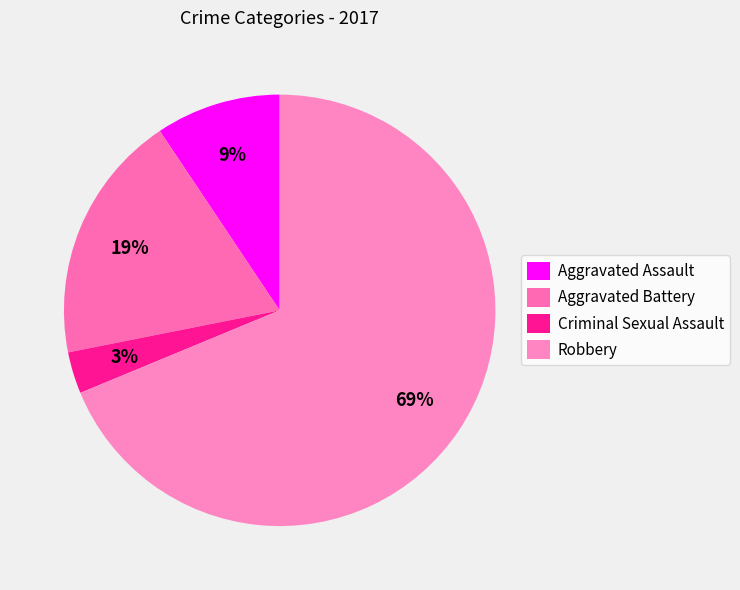

How many segments does this pie chart have?

4